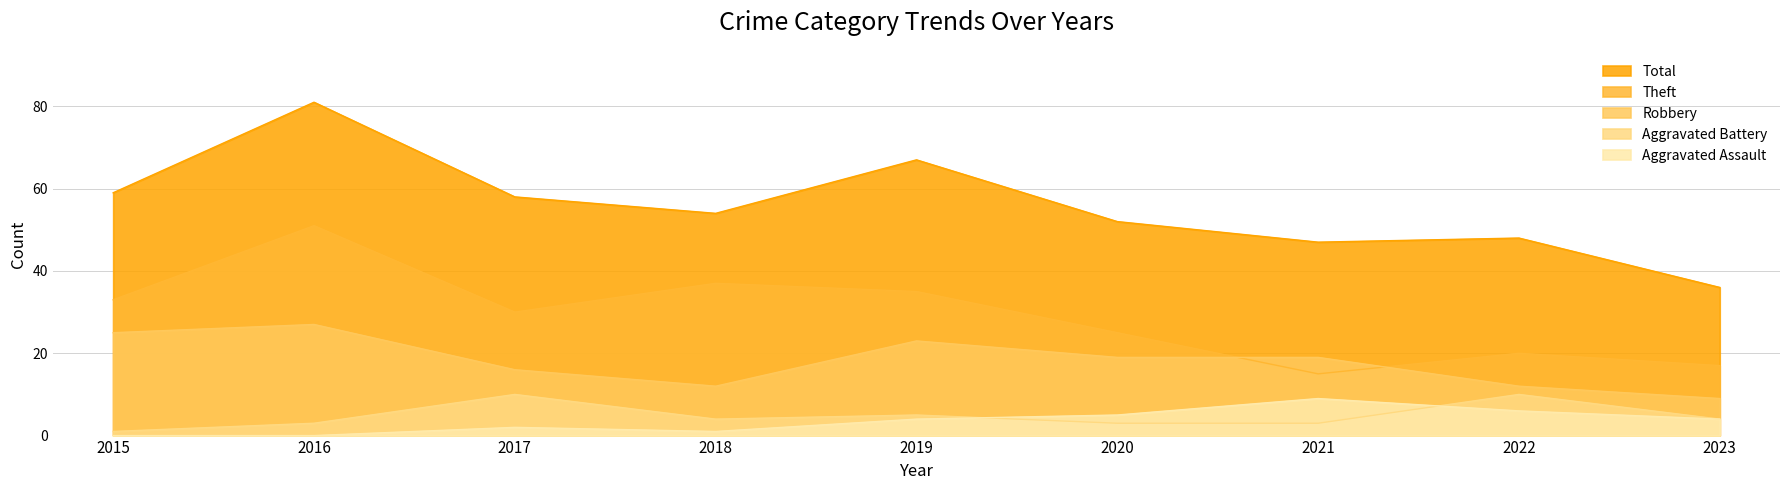

Which series has the largest total across all categories?

Total